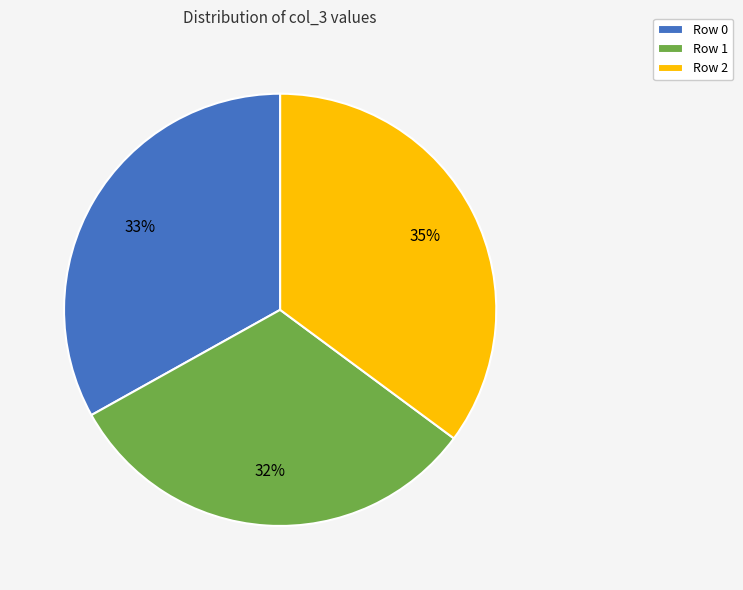

Is the sum of Row 2 and Row 0 greater than half?

Yes